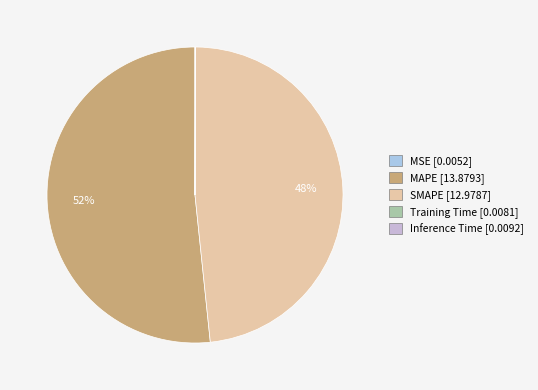

What percentage do MAPE and Training Time together represent?

51.7%